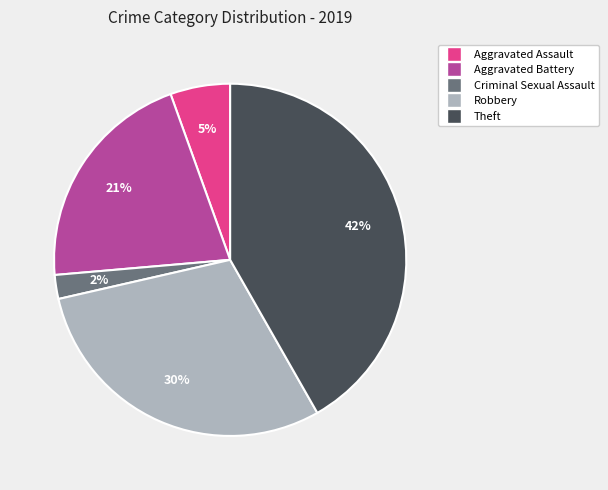

Does Aggravated Assault account for over 50% of the chart?

No